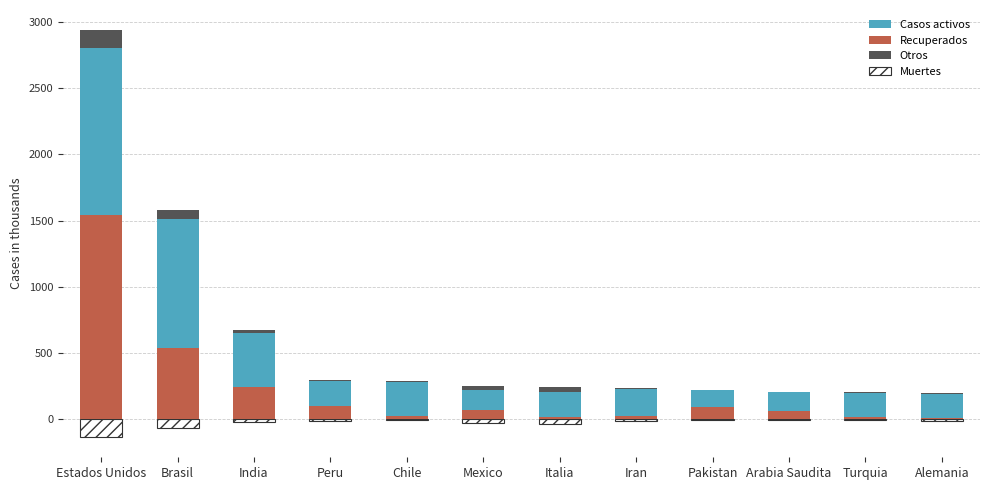

What is the difference between the Casos activos values at Brasil and Arabia Saudita?

835.4